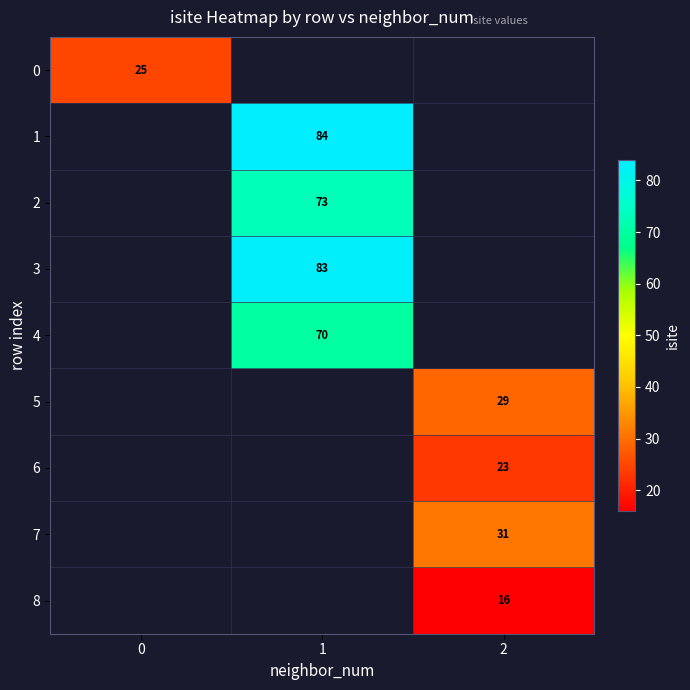

Is it true that 5 equals 29 at 2?

True